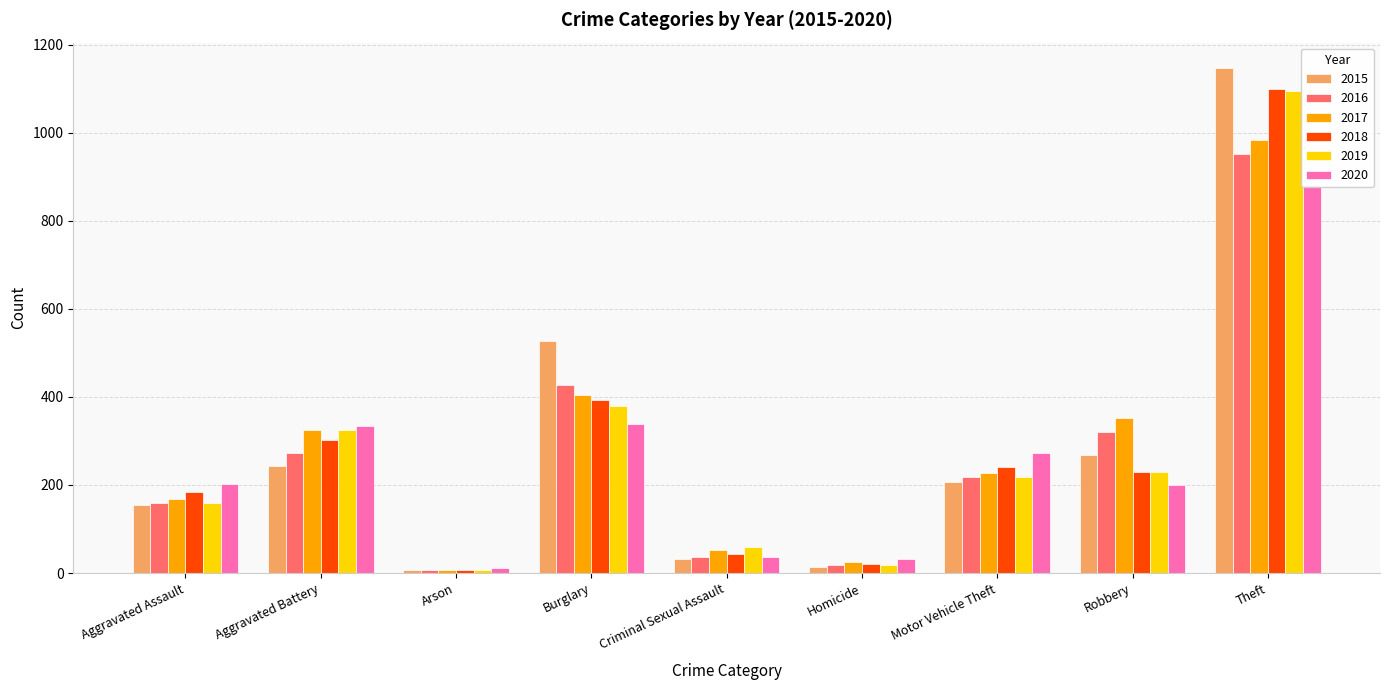

How many values in the 2019 series exceed 217?

4